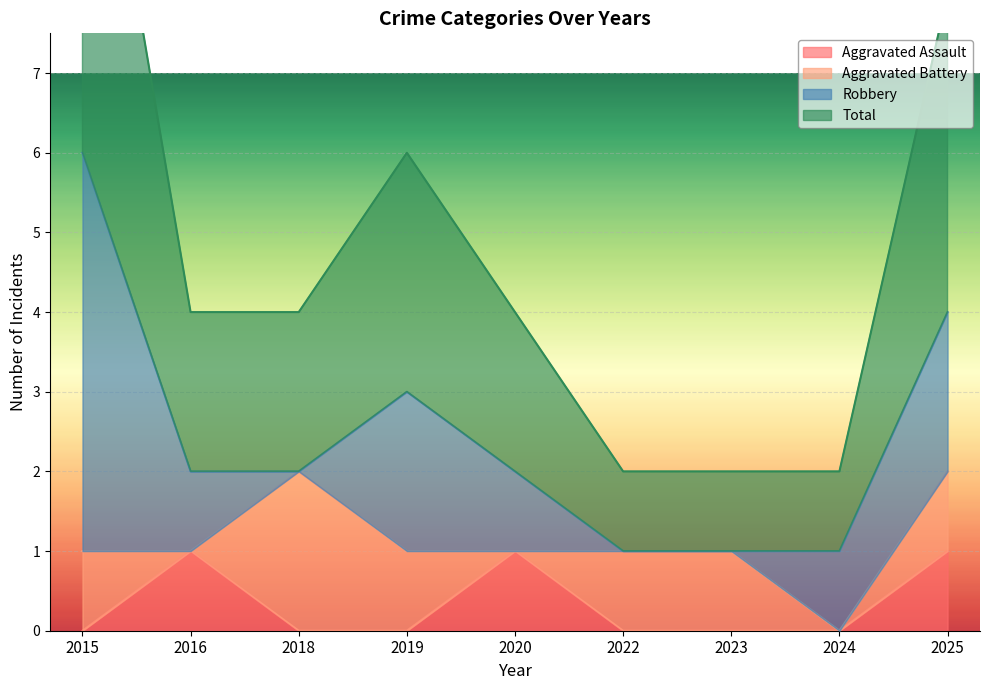

The value of Aggravated Assault at 2019 is 0. True or false?

True